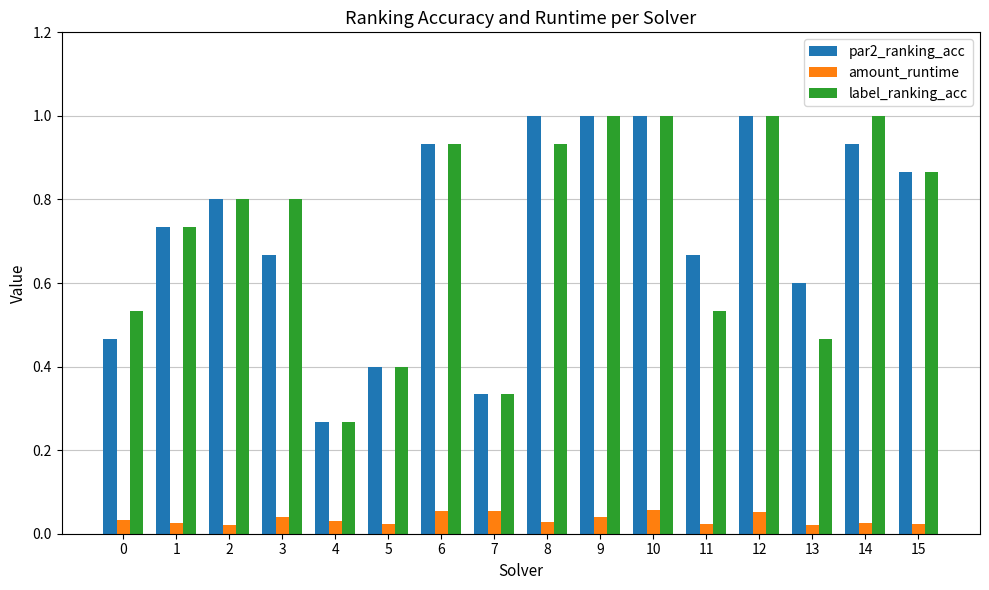

Is the value of label_ranking_acc at 5 greater than the value of par2_ranking_acc at 12?

No